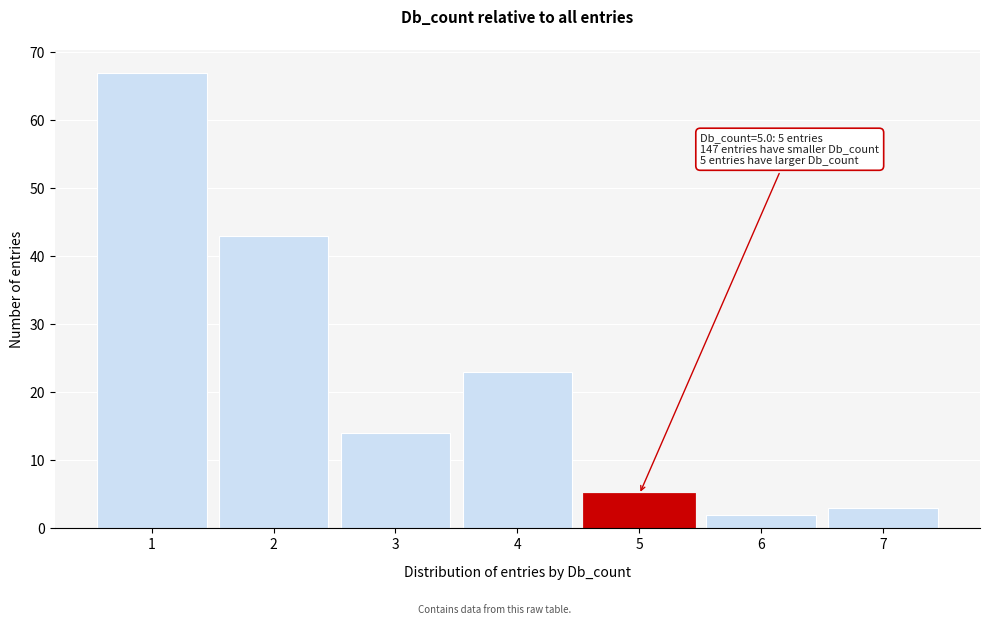

Which range on the x-axis has the tallest bar?

0.5 to 1.5